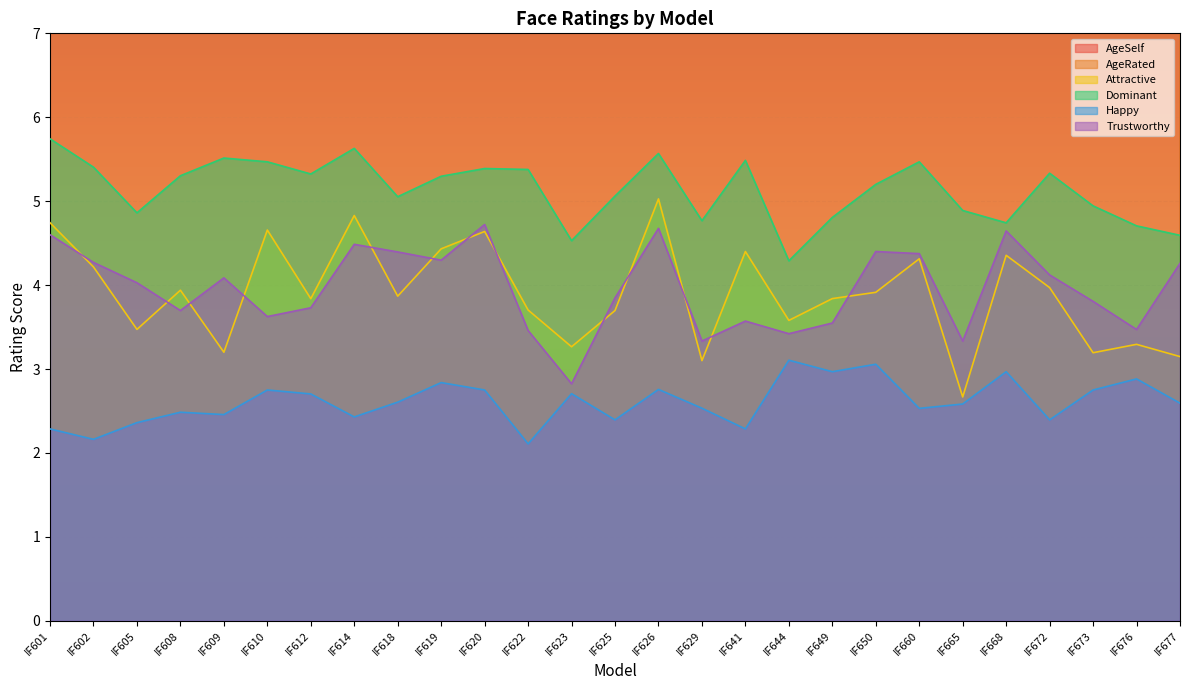

What are all the series names shown in the legend?

AgeSelf, AgeRated, Attractive, Dominant, Happy, Trustworthy